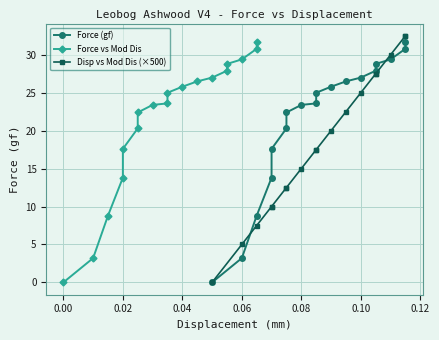

Rank the series by their maximum value, from highest to lowest.

Disp vs Mod Dis (×500), Force (gf), Force vs Mod Dis